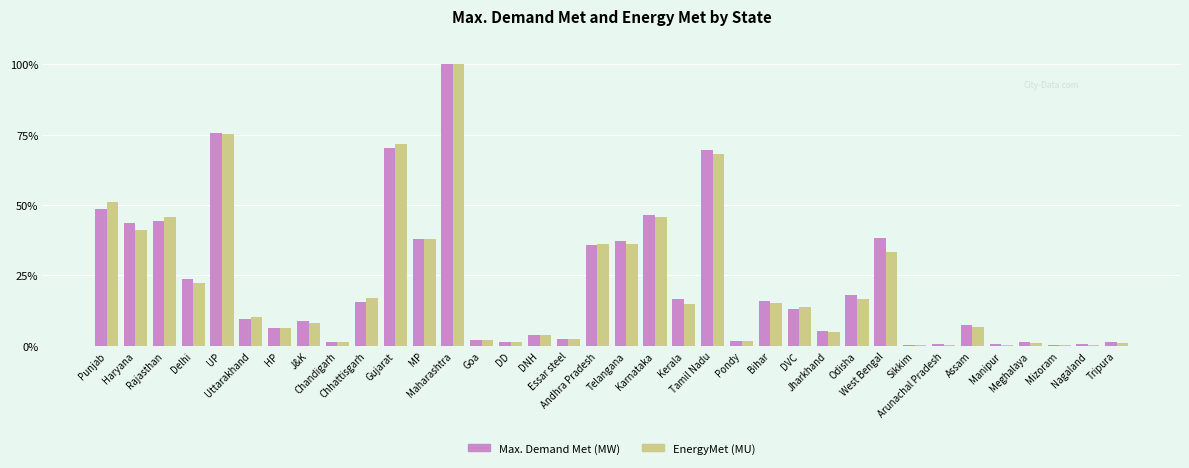

What is the value of the Max. Demand Met (MW) bar at the 30th from the left?

0.5